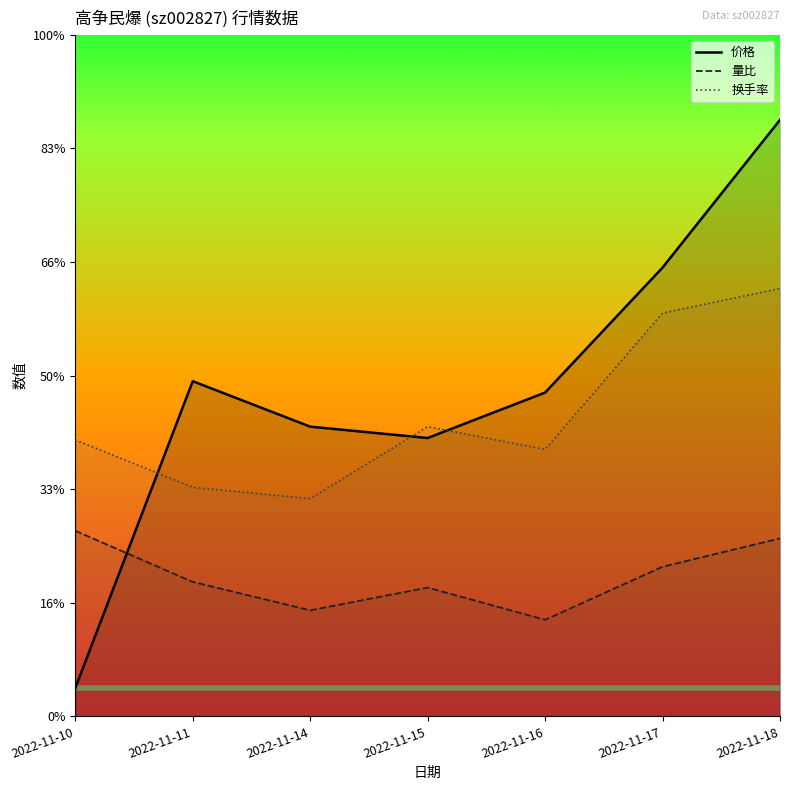

At which category does 量比 reach its first local valley?

2022-11-14